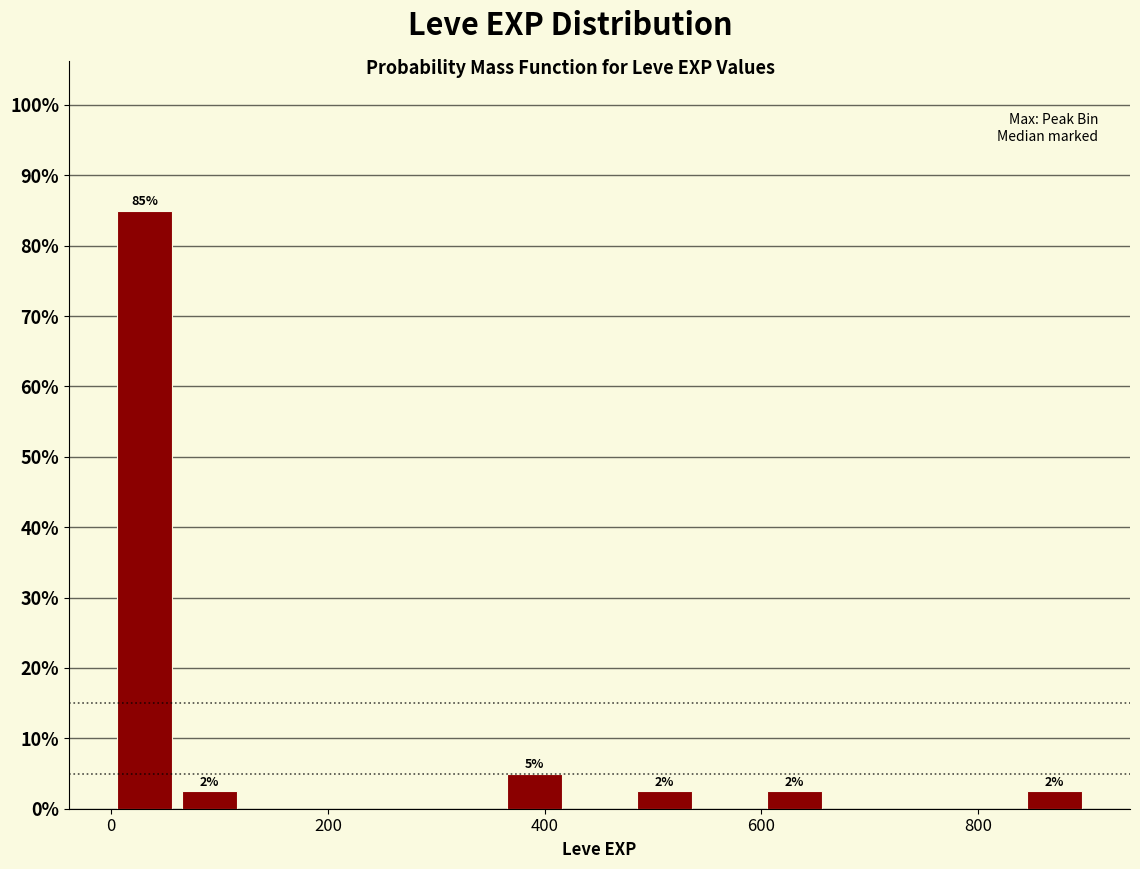

Around what value on the x-axis is the tallest bar? Give the approximate position of its centre, as read against the axis.

40